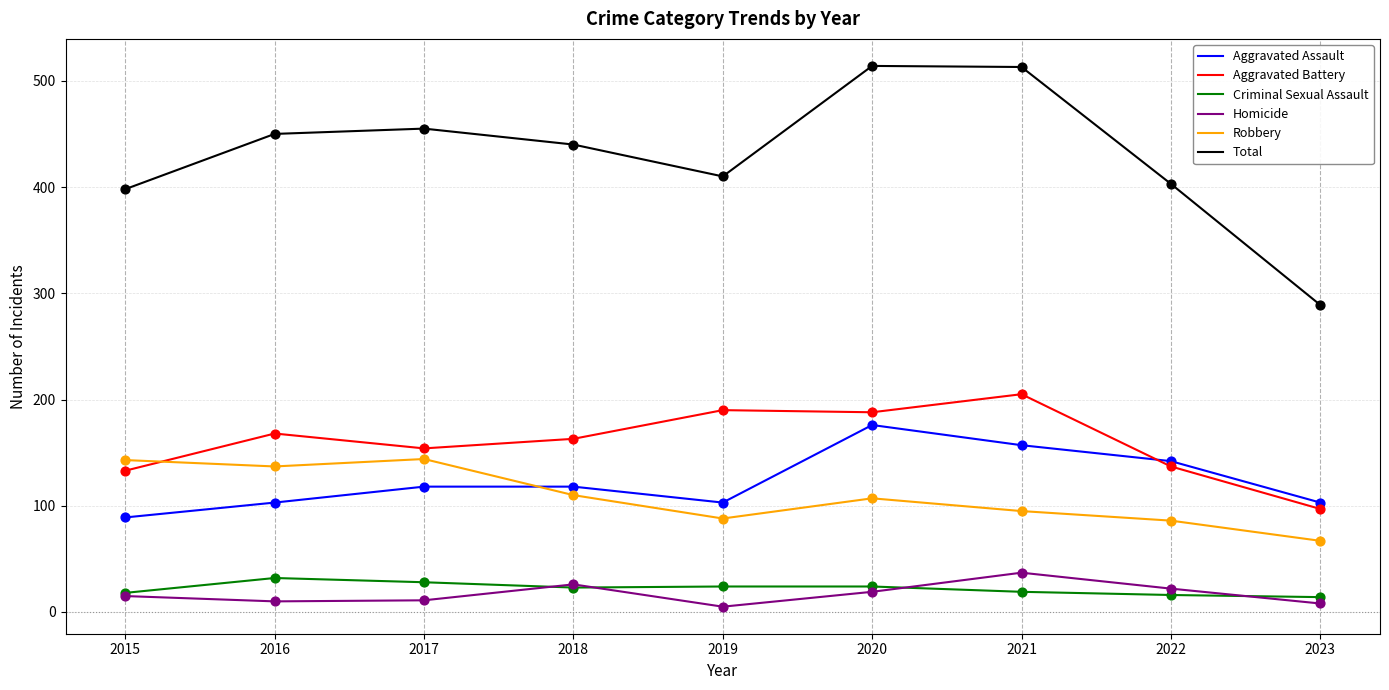

Is the value of Aggravated Battery at 2022 greater than the value of Robbery at 2023?

Yes